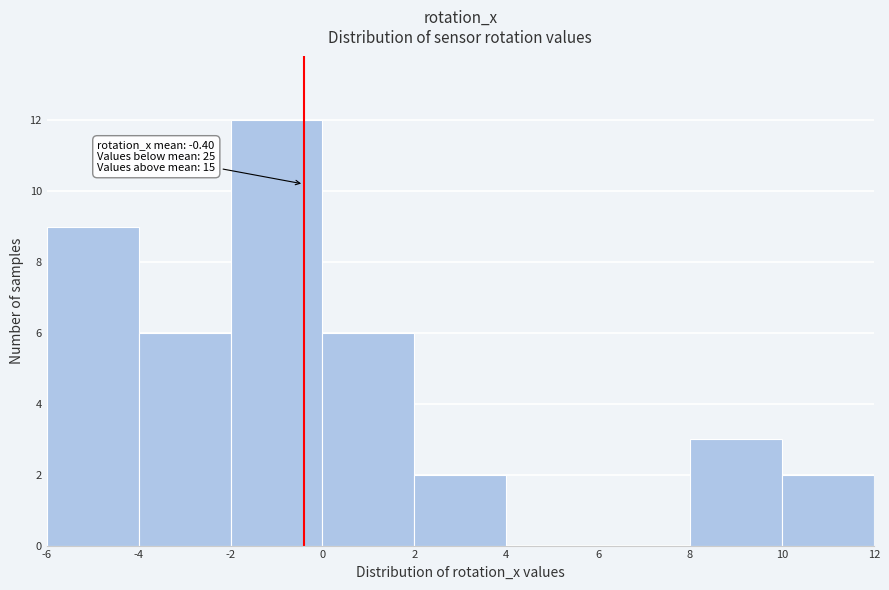

Which range on the x-axis has the tallest bar?

-2 to 0